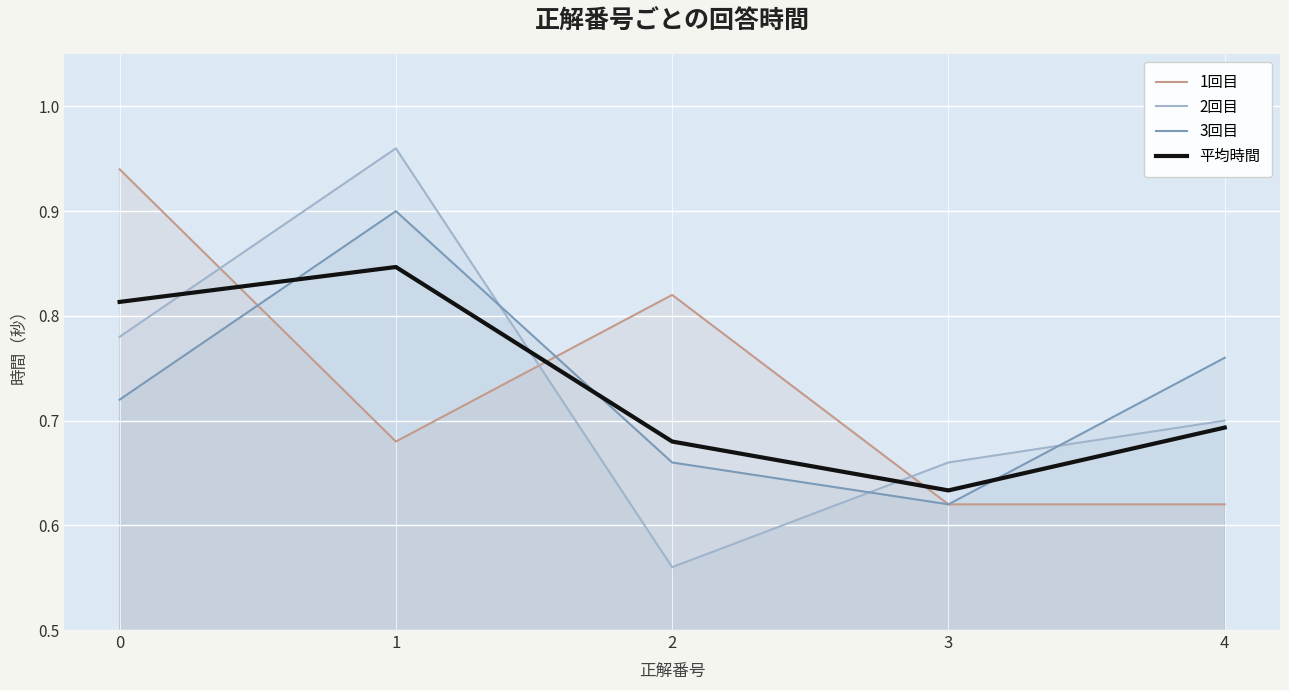

How many interior local valleys does the 3回目 series have?

1